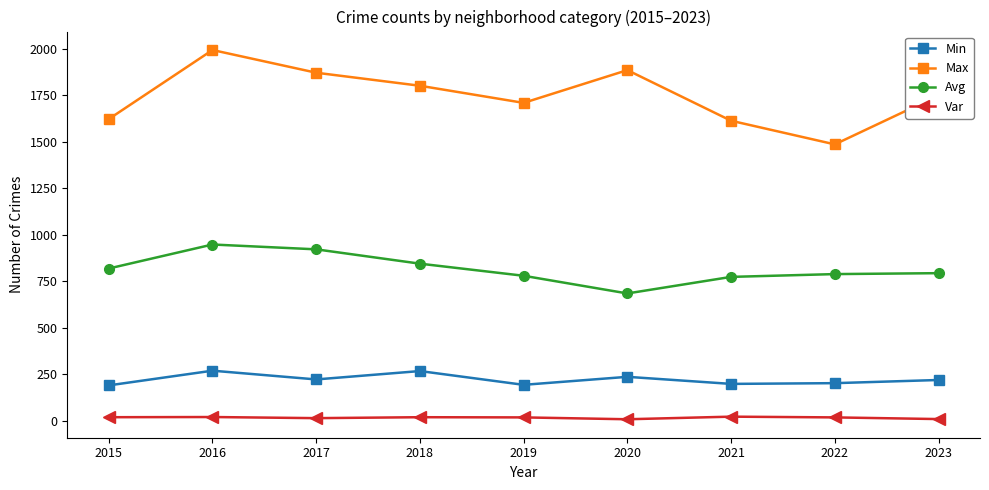

True or false: Min and Avg cross at least once.

False